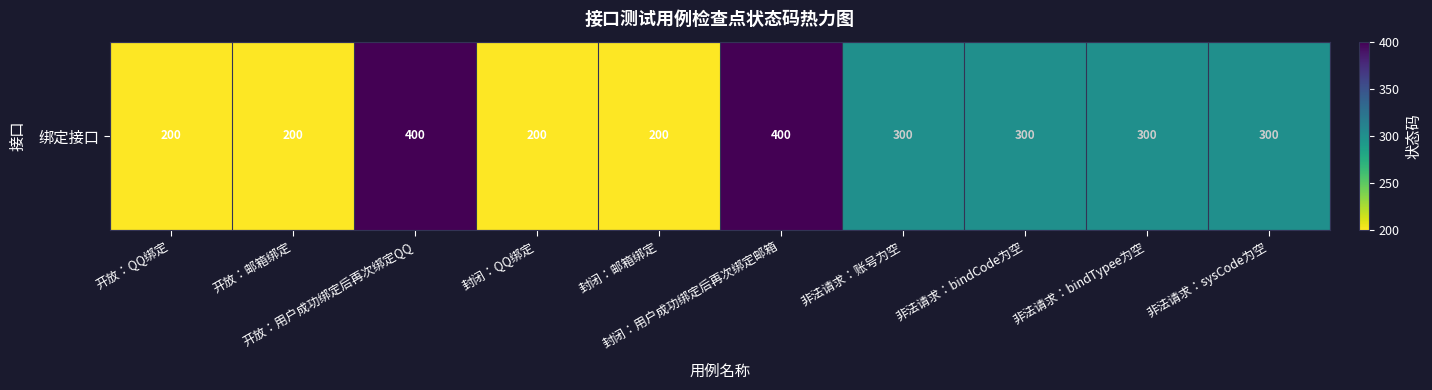

Reading left to right, list all the values displayed in this chart.

200	200	400	200	200	400	300	300	300	300